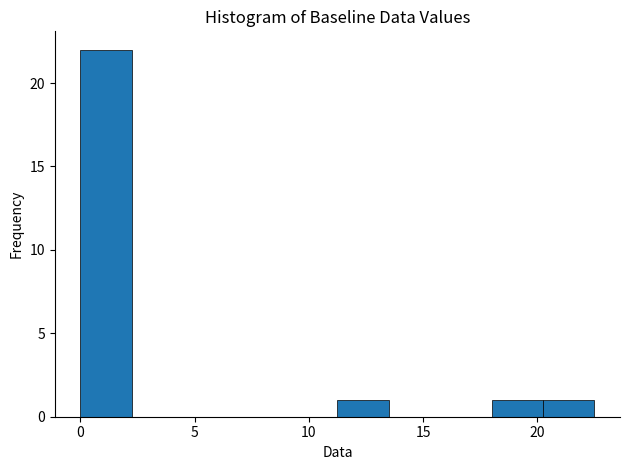

Reading left to right, transcribe this chart: for each bar, give the range it covers on the x-axis and its height. Neither the bar edges nor the heights are printed on the chart, so give them approximately, as read against the axes.

0.00 to 2.25: 22
2.25 to 4.50: 0
4.50 to 6.75: 0
6.75 to 9.00: 0
9.00 to 11.25: 0
11.25 to 13.50: 1
13.50 to 15.75: 0
15.75 to 18.00: 0
18.00 to 20.25: 1
20.25 to 22.50: 1